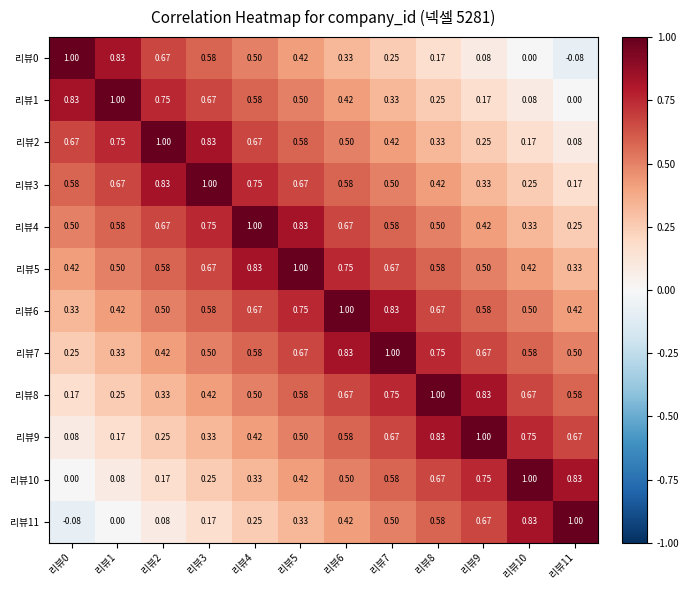

How many values in 리뷰11 are below zero?

1